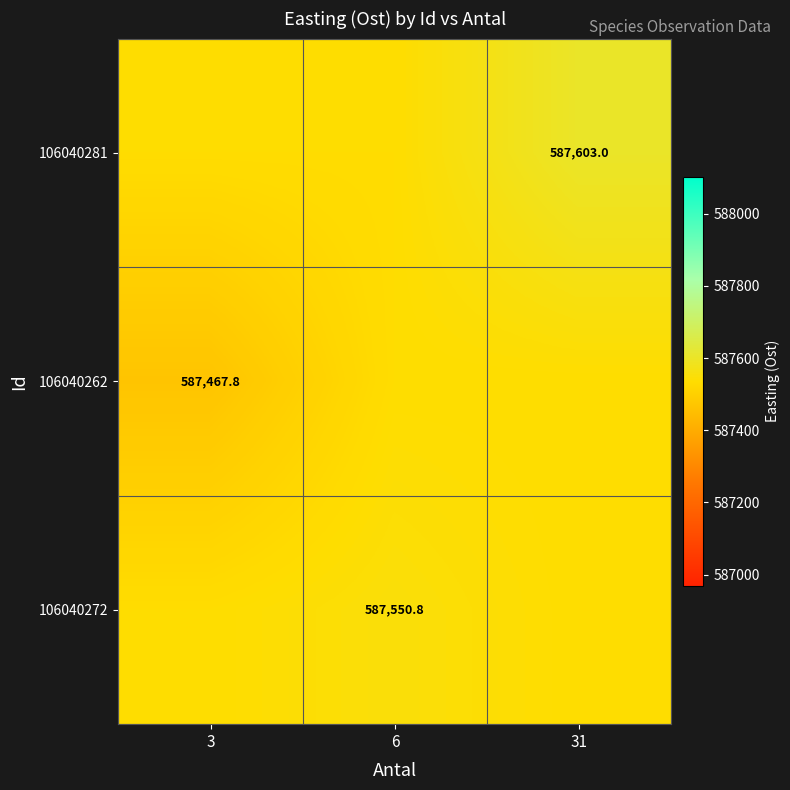

At how many categories does at least one series exceed 587476?

3